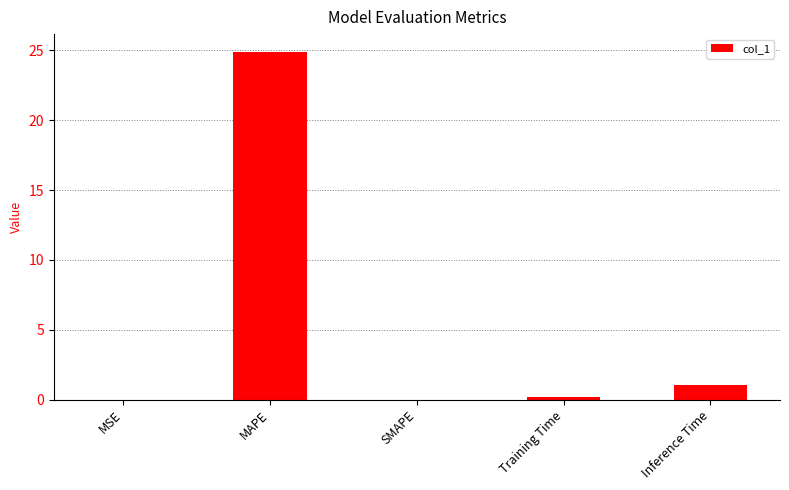

Between SMAPE and Inference Time, which is larger?

Inference Time